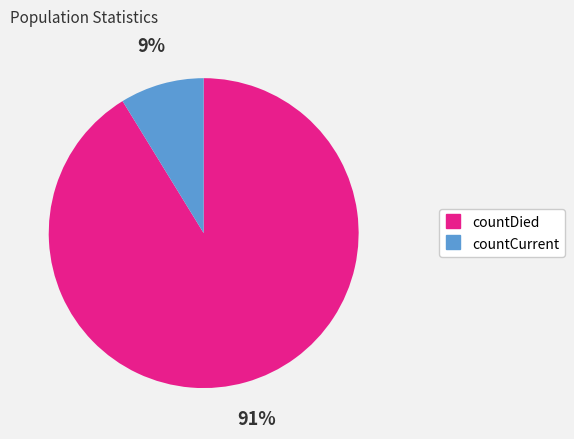

Rank the categories by value from highest to lowest.

countDied, countCurrent